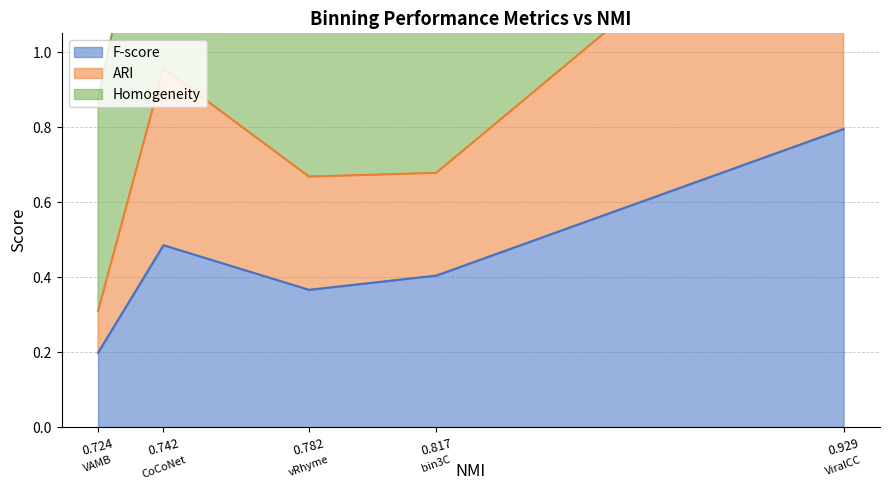

Reading left to right, list all the values displayed in this chart.

F-score: 0.2	0.5	0.4	0.4	0.8
ARI: 0.3	1.0	0.7	0.7	1.6
Homogeneity: 0.9	1.7	1.4	1.4	2.5